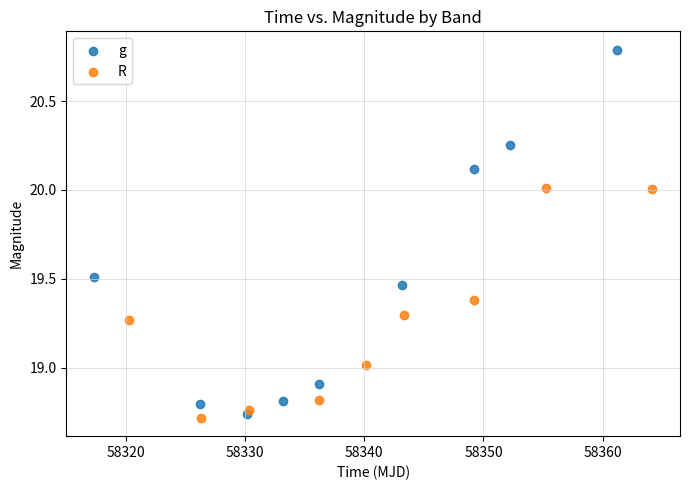

Which series has the largest Y range (max minus min)?

g